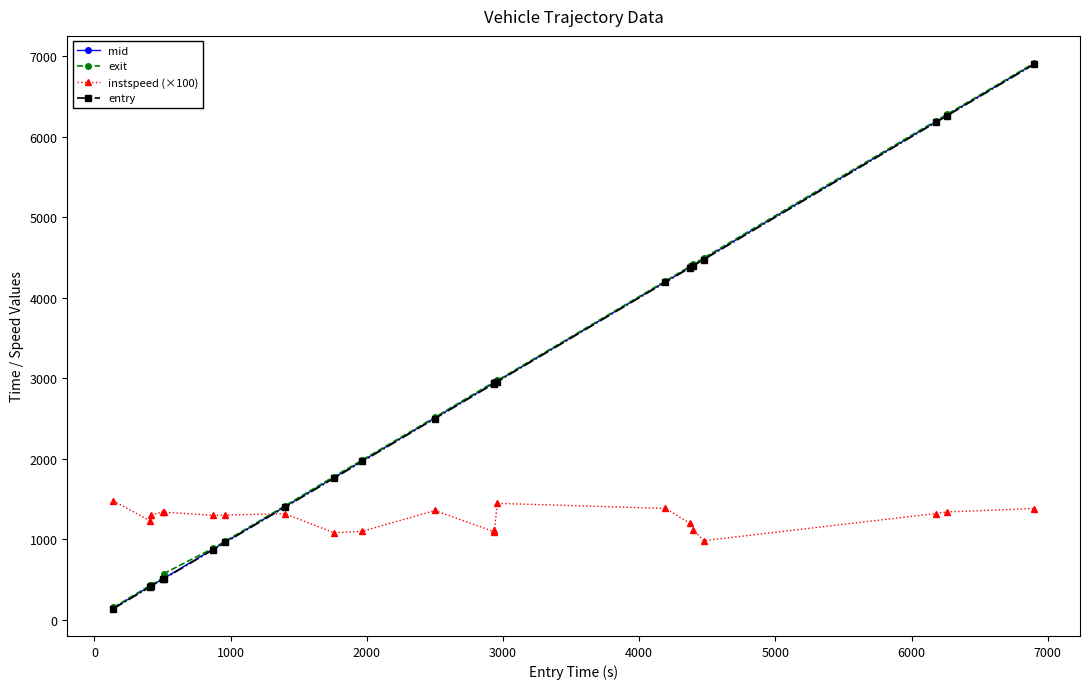

What is the highest value of the entry series?

6898.2